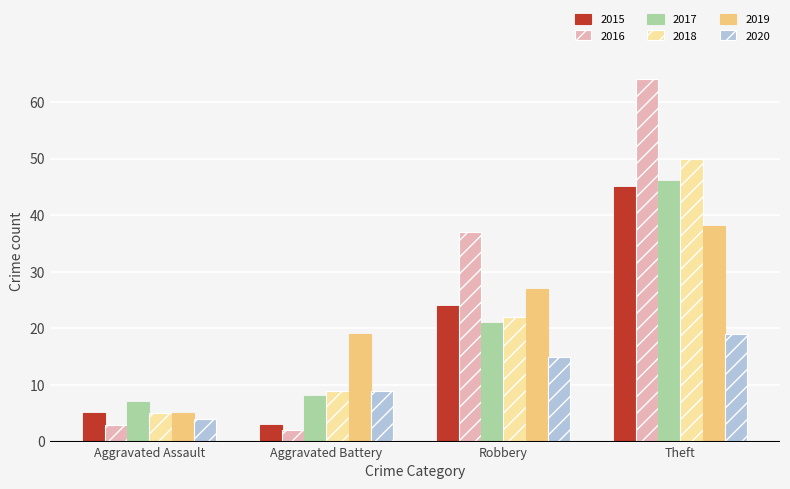

What position from the left is Aggravated Assault?

1